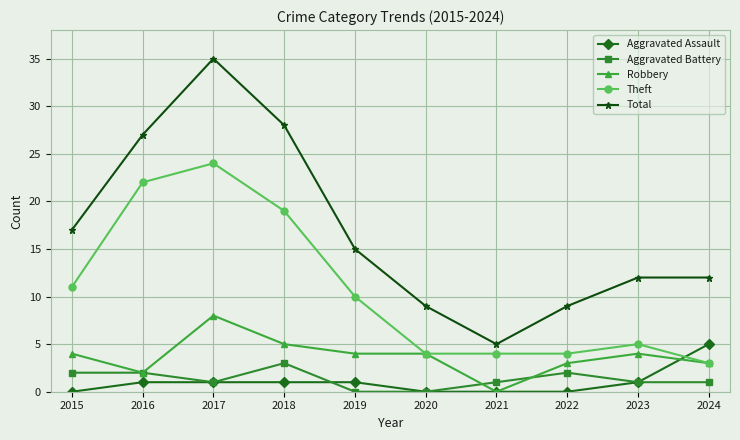

What are all the series names shown in the legend?

Aggravated Assault, Aggravated Battery, Robbery, Theft, Total